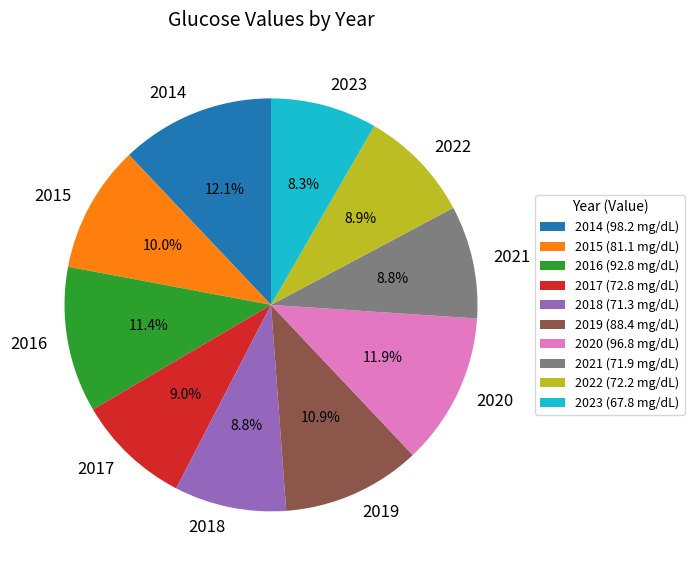

How many slices are in this pie chart?

10